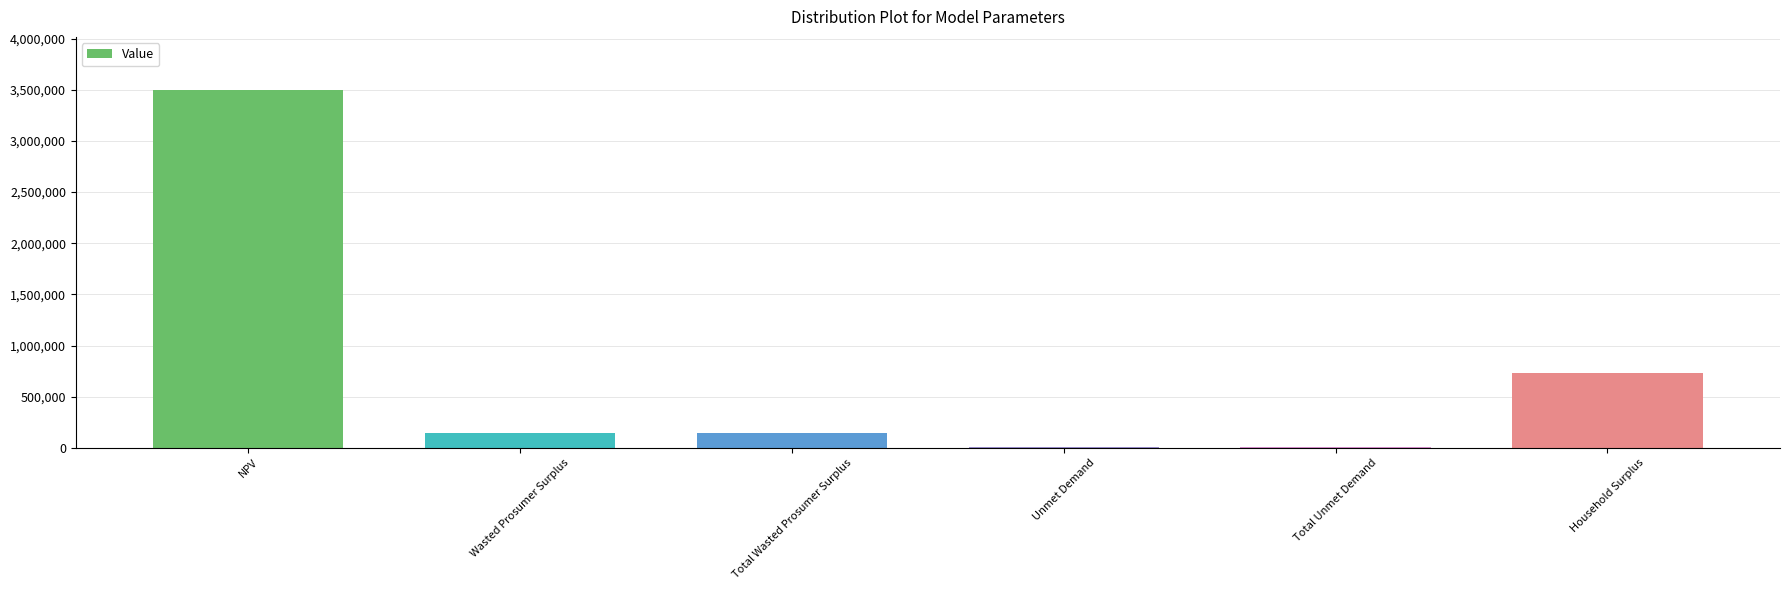

What is the maximum value shown in the chart?

3492580.3